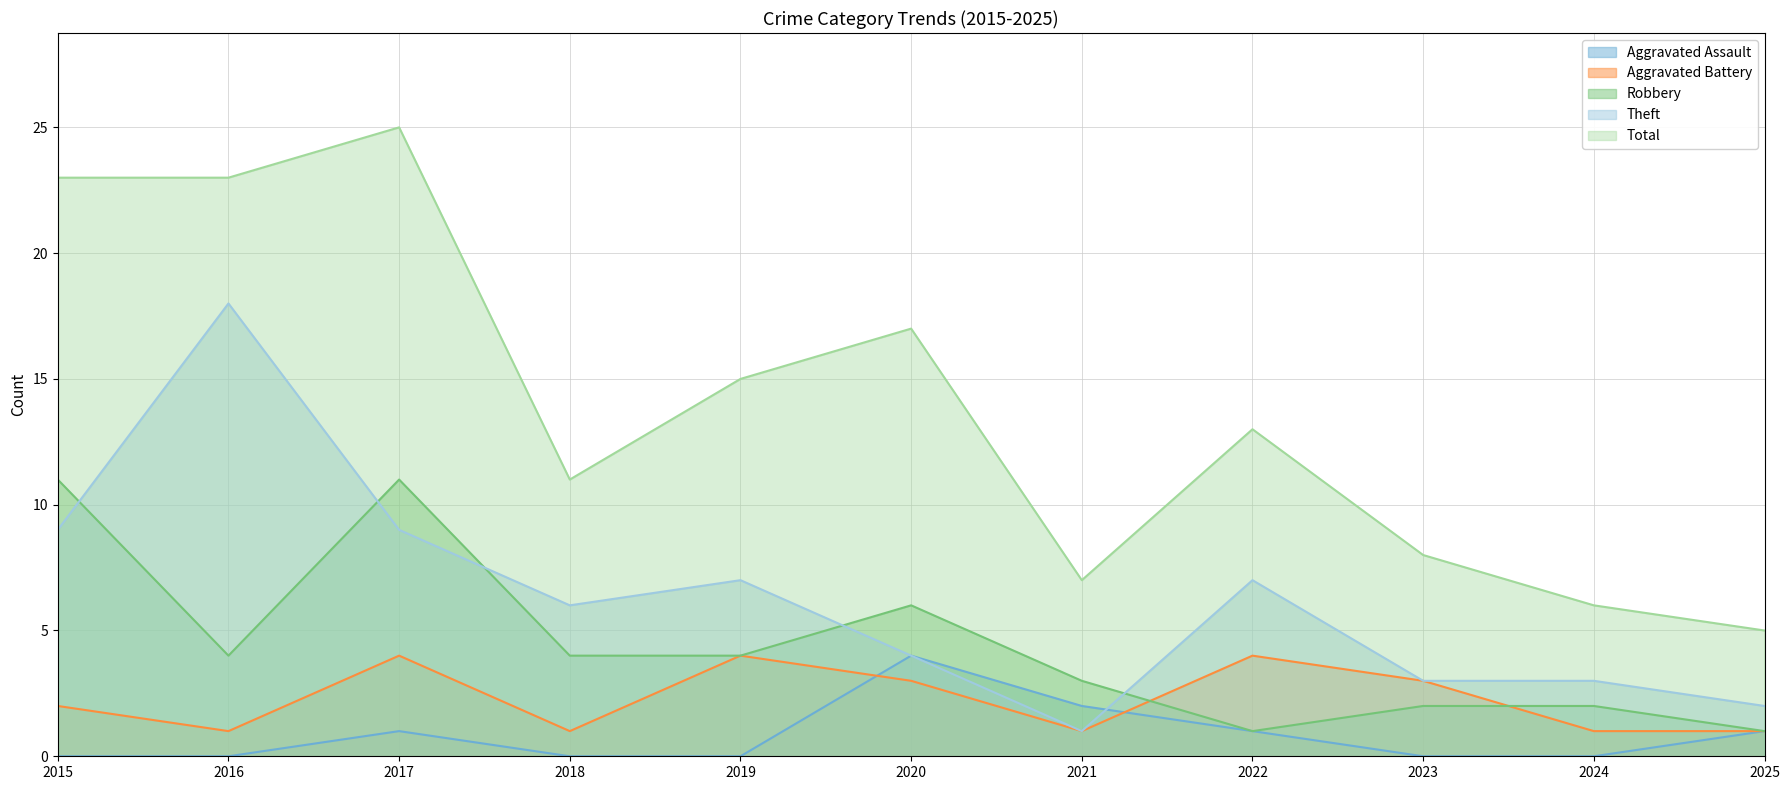

How many data points in Robbery are above 4?

3